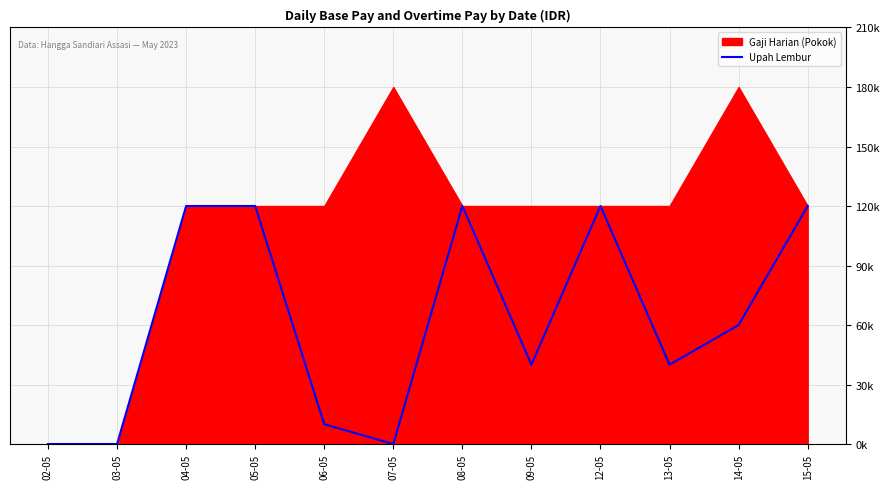

What is the label of the 9th point from the left?

12-05